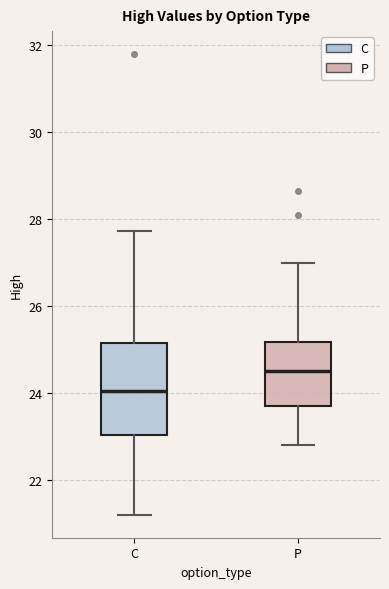

Where is the upper edge of the box for C on the y-axis? The values are not printed on the chart, so give them approximately, as read against the axis.

25.2